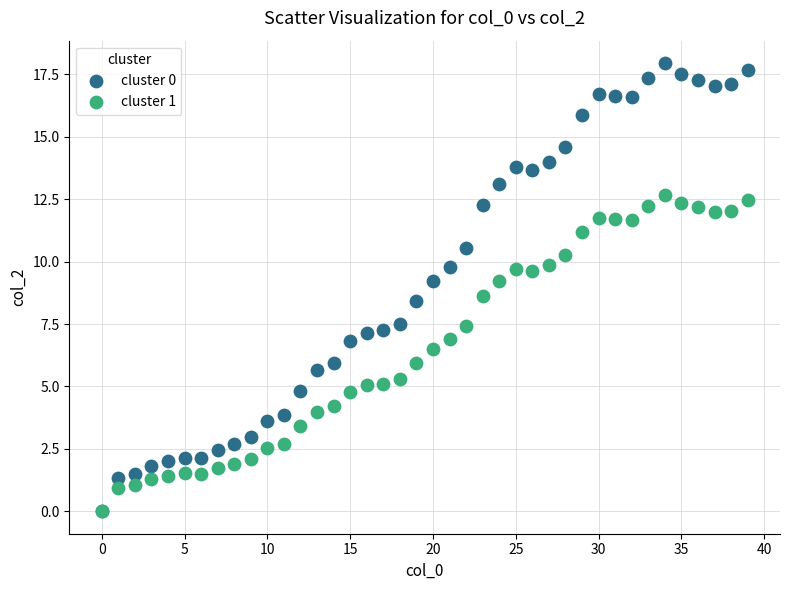

What are all the series names shown in the legend?

cluster 0, cluster 1